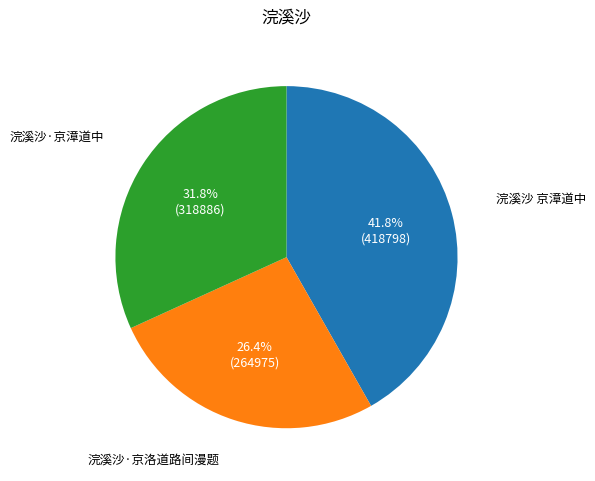

The 浣溪沙 京漳道中 slice represents 42% of the pie. True or false?

True